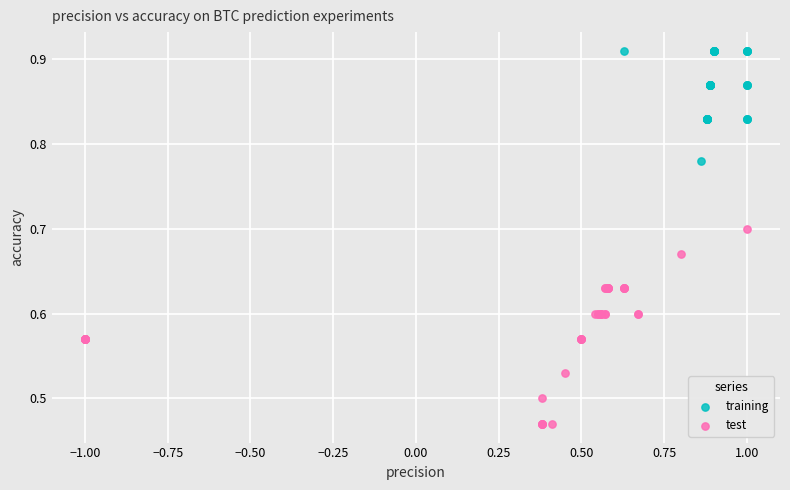

Which series has the widest spread of Y values?

test